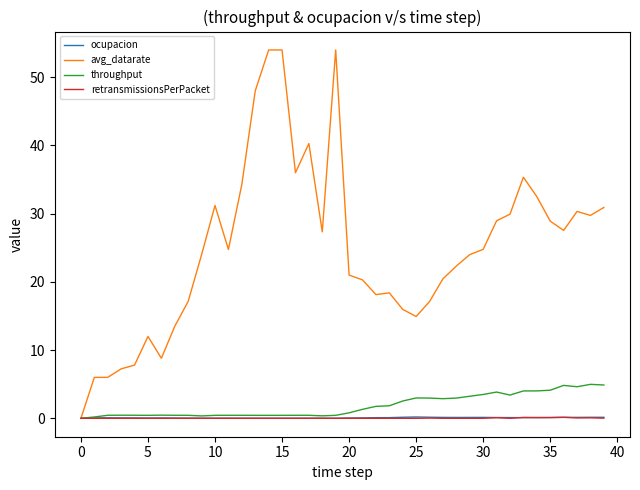

Which series has the largest range (max minus min)?

avg_datarate